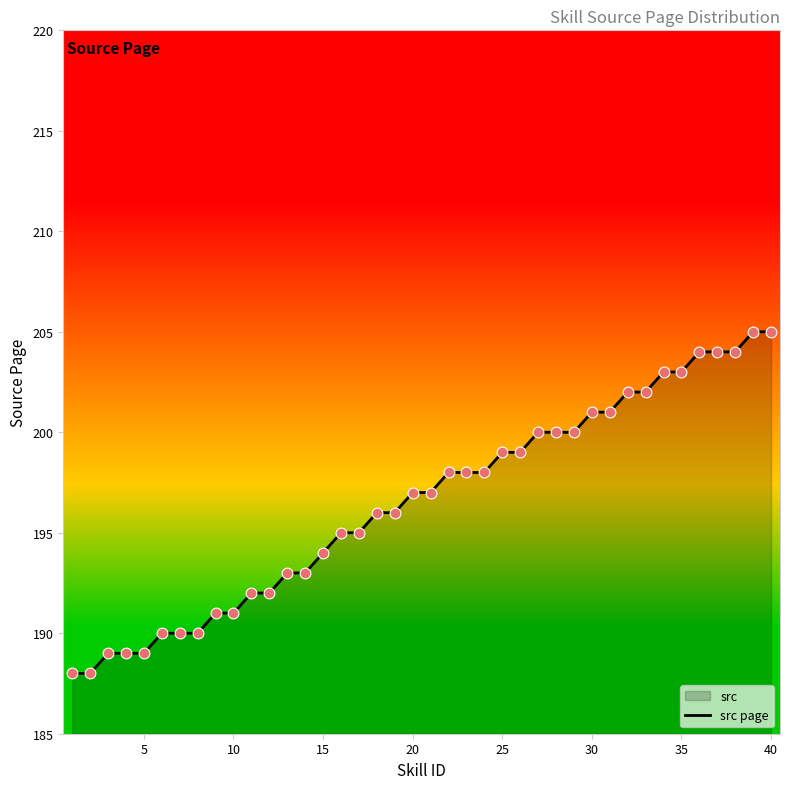

What is the maximum value shown in the chart?

205